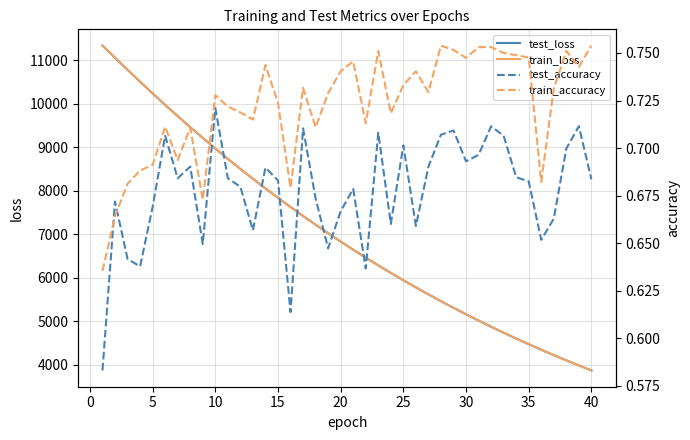

What is the difference between the maximum and minimum values in the train_accuracy series?

0.1